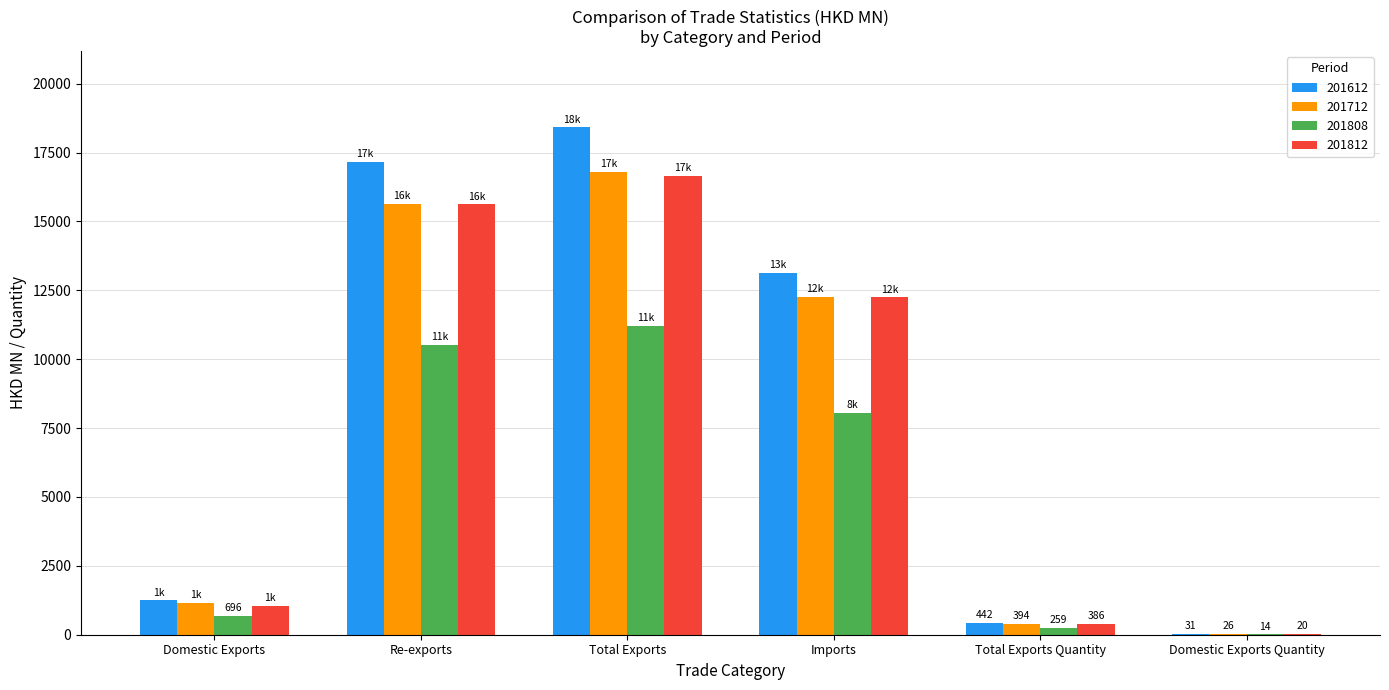

What is the difference between the 201612 values at Imports and Domestic Exports?

11870.5